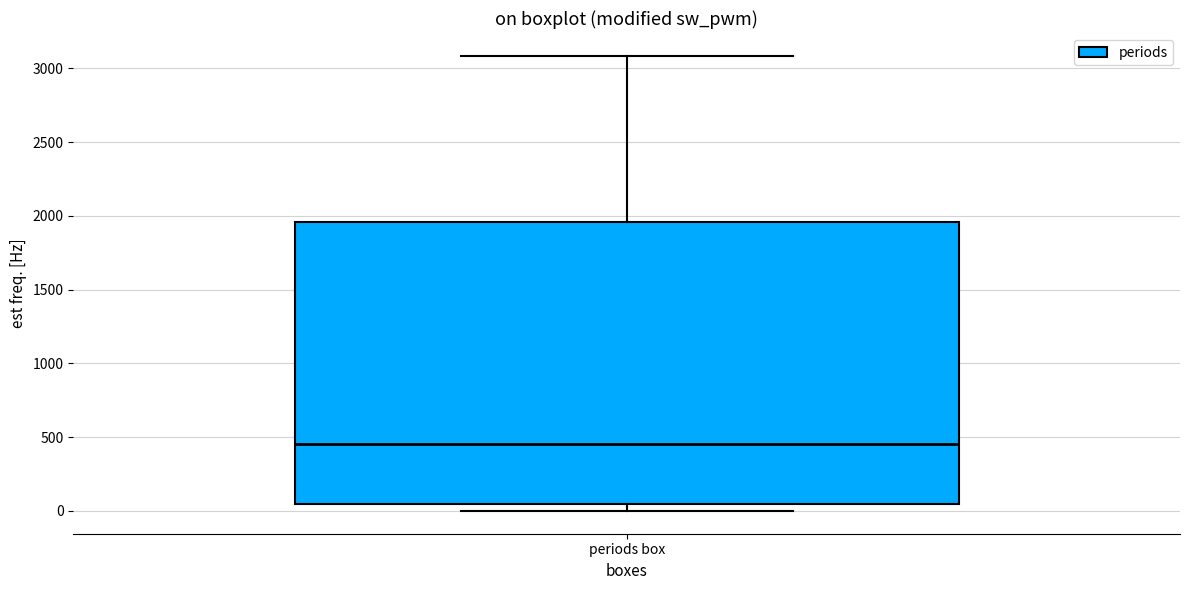

Where does the median line of the box for periods box sit on the y-axis? The values are not printed on the chart, so give them approximately, as read against the axis.

450